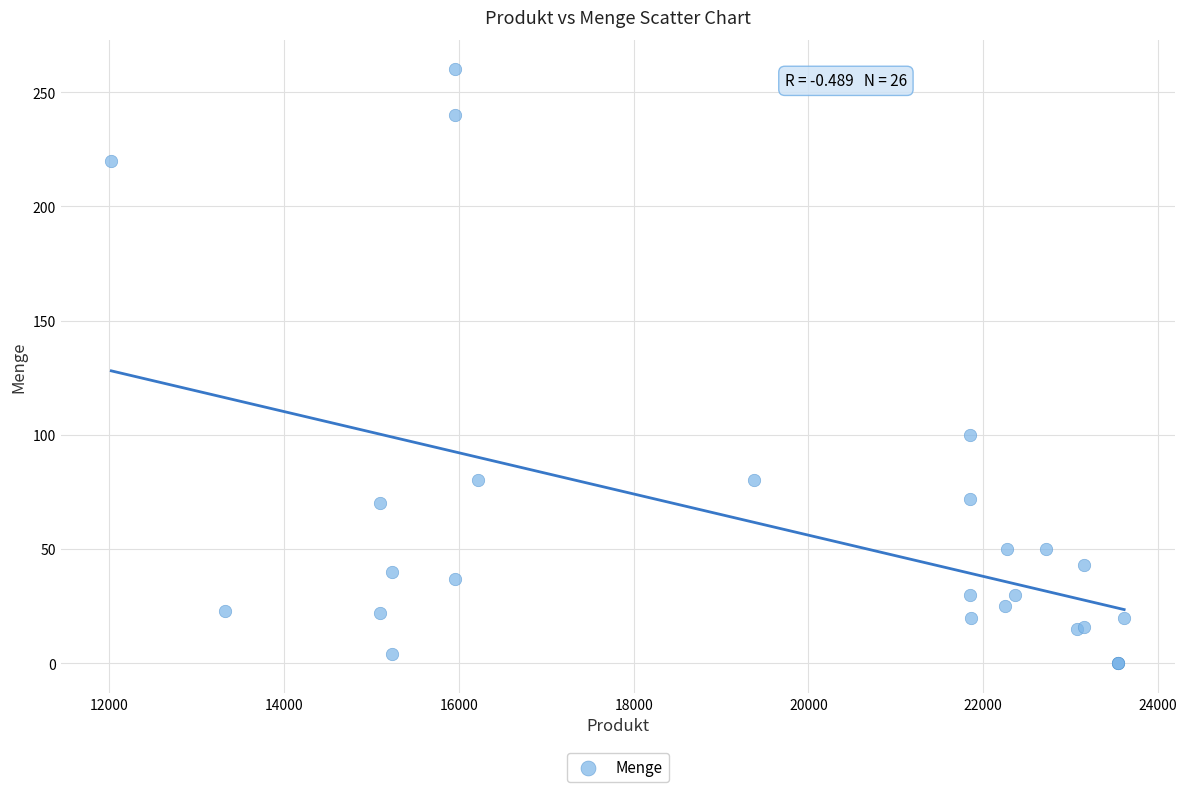

What Y value in the scatter plot is closest to 130?

100